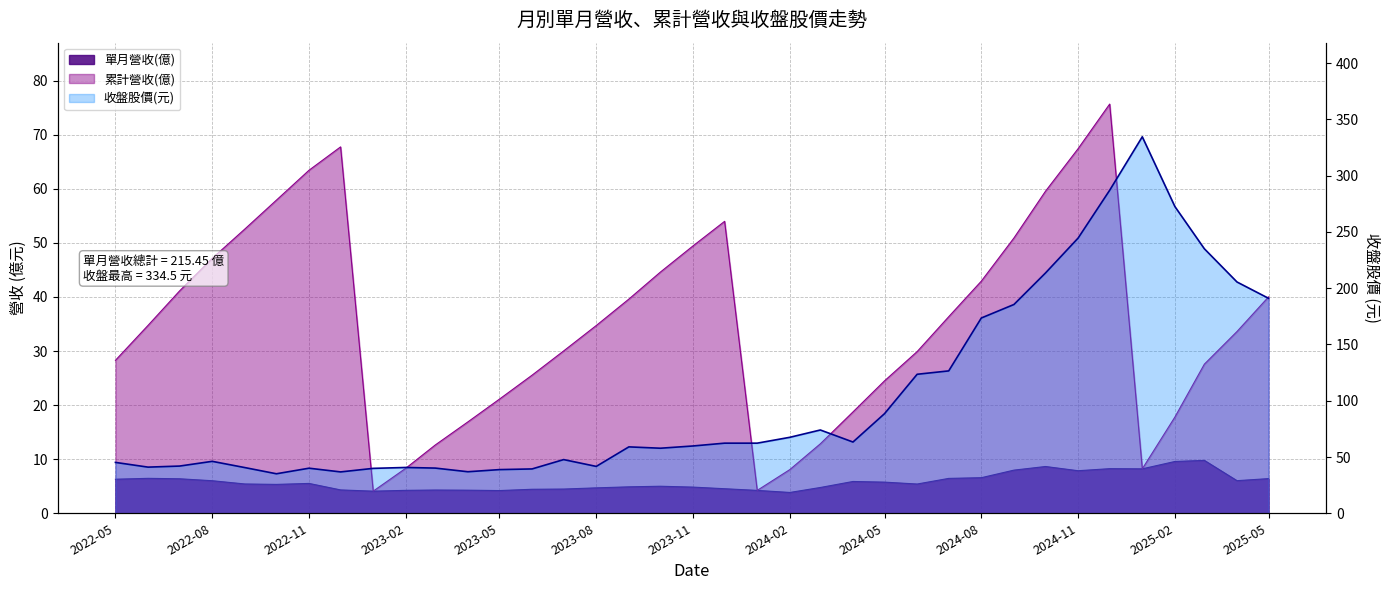

Reading left to right, what are all the values shown in this chart?

單月營收(億): 6.3	6.5	6.4	6.0	5.4	5.3	5.5	4.3	4.1	4.2	4.3	4.3	4.2	4.4	4.5	4.7	4.9	5.0	4.8	4.5	4.2	3.9	4.8	5.9	5.8	5.4	6.5	6.6	8.0	8.7	7.9	8.2	8.2	9.6	9.8	6.0	6.4
累計營收(億): 28.3	34.8	41.1	47.1	52.6	57.9	63.4	67.8	4.1	8.3	12.6	16.9	21.1	25.5	30.0	34.7	39.6	44.6	49.5	54.0	4.2	8.1	12.8	18.7	24.5	29.9	36.4	42.9	50.9	59.6	67.4	75.7	8.2	17.8	27.6	33.6	40.0
收盤股價(元): 45.2	41.0	42.0	46.1	40.6	35.1	40.0	36.8	39.9	40.7	40.1	36.9	38.8	39.4	47.7	41.6	59.0	57.8	59.8	62.3	62.3	67.5	74.0	63.3	88.5	123.5	126.5	173.5	185.5	213.5	244.5	287.0	334.5	272.5	235.0	205.5	191.0